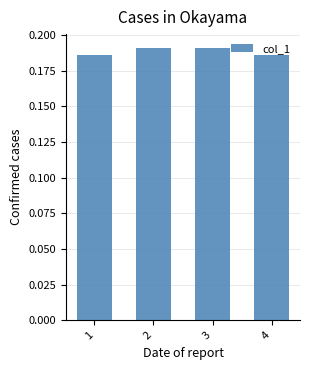

The chart shows a value of 0.1 at 1. True or false?

False